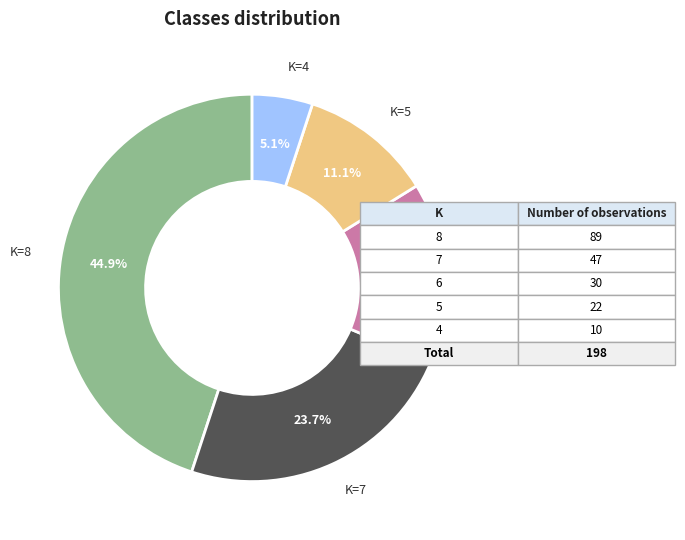

Which slice is the smallest?

K=4